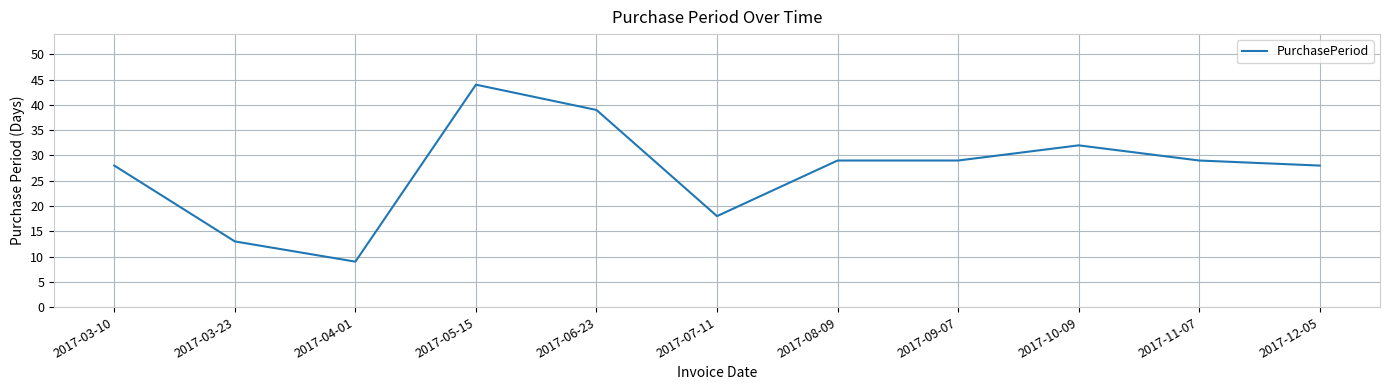

The value at 2017-12-05 is 42. True or false?

False